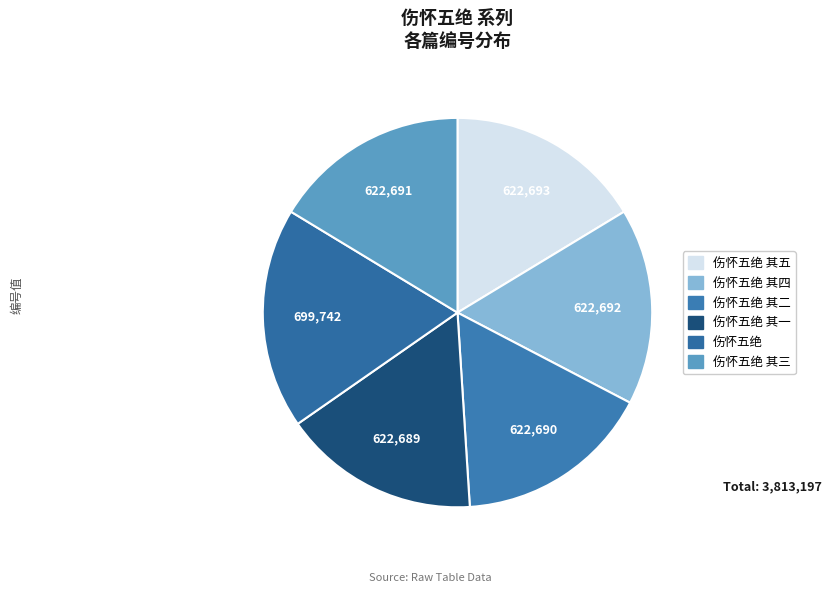

What is the smallest slice in the pie chart?

伤怀五绝 其一